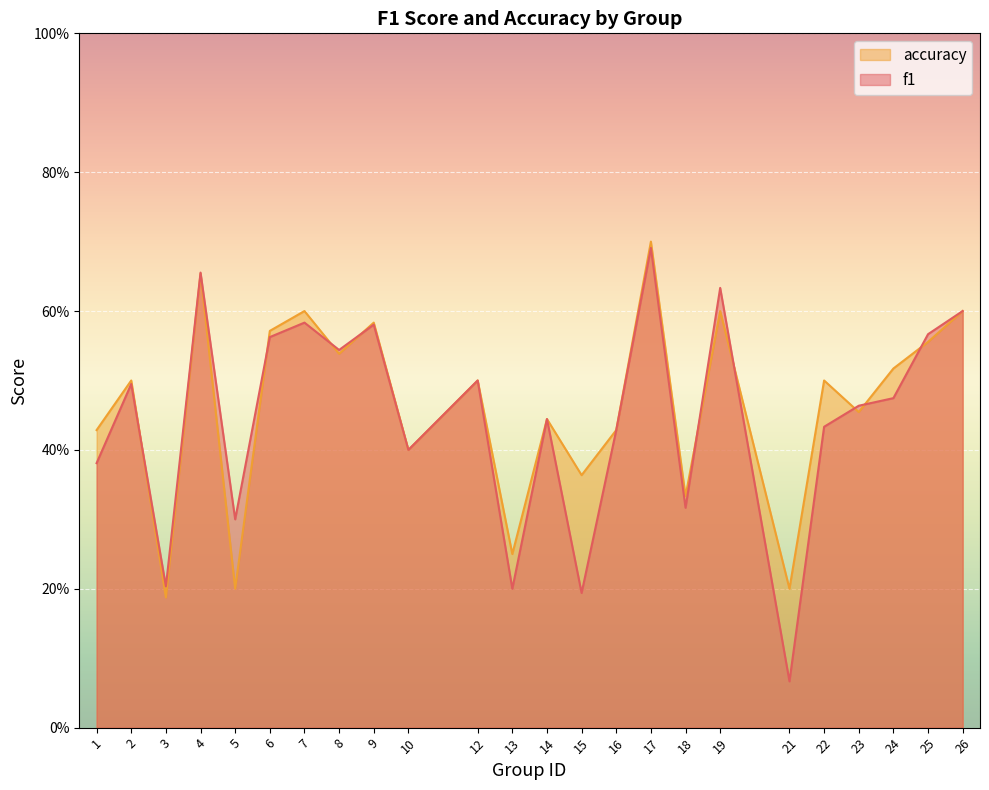

At which category does accuracy reach its first local peak?

2